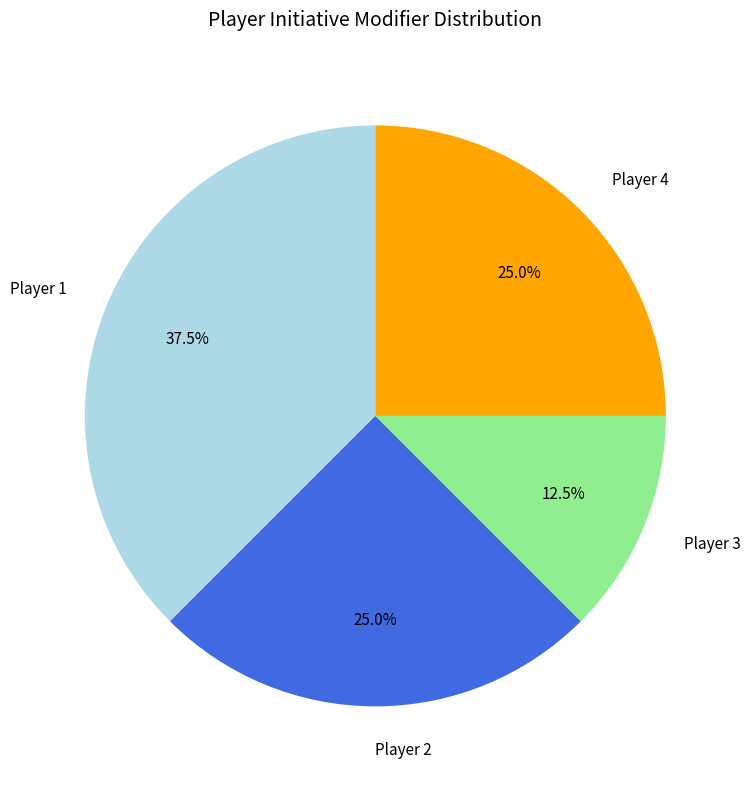

Is there a majority slice in this chart?

No